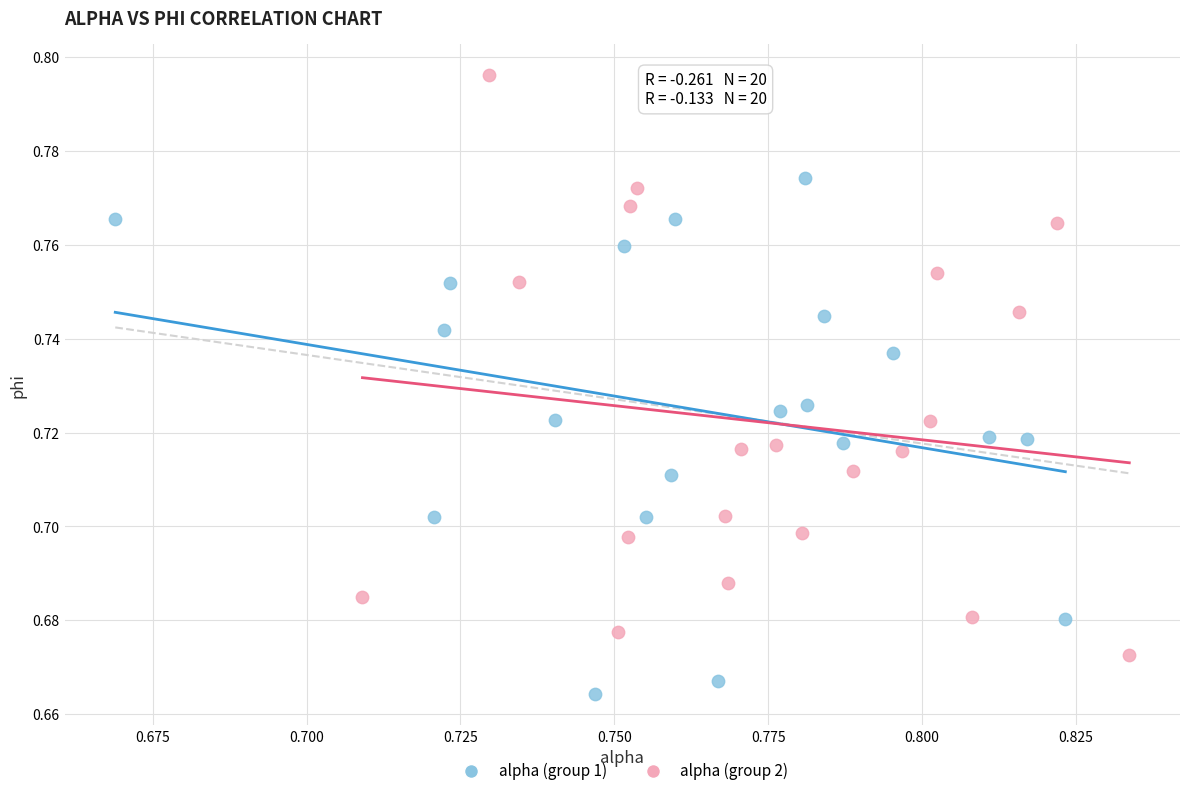

What are all the series names shown in the legend?

alpha (group 1), alpha (group 2)